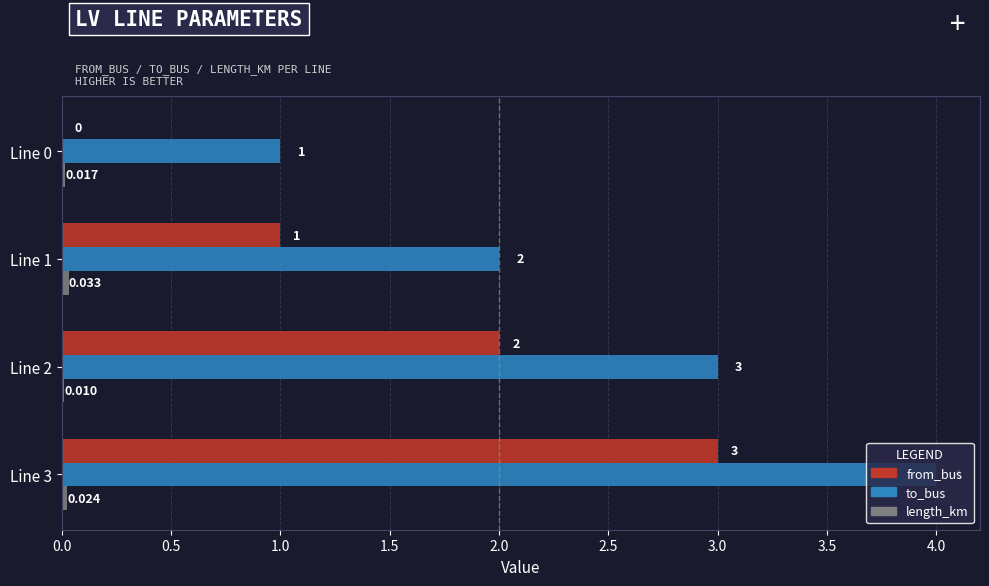

Count the number of categories in the chart.

4